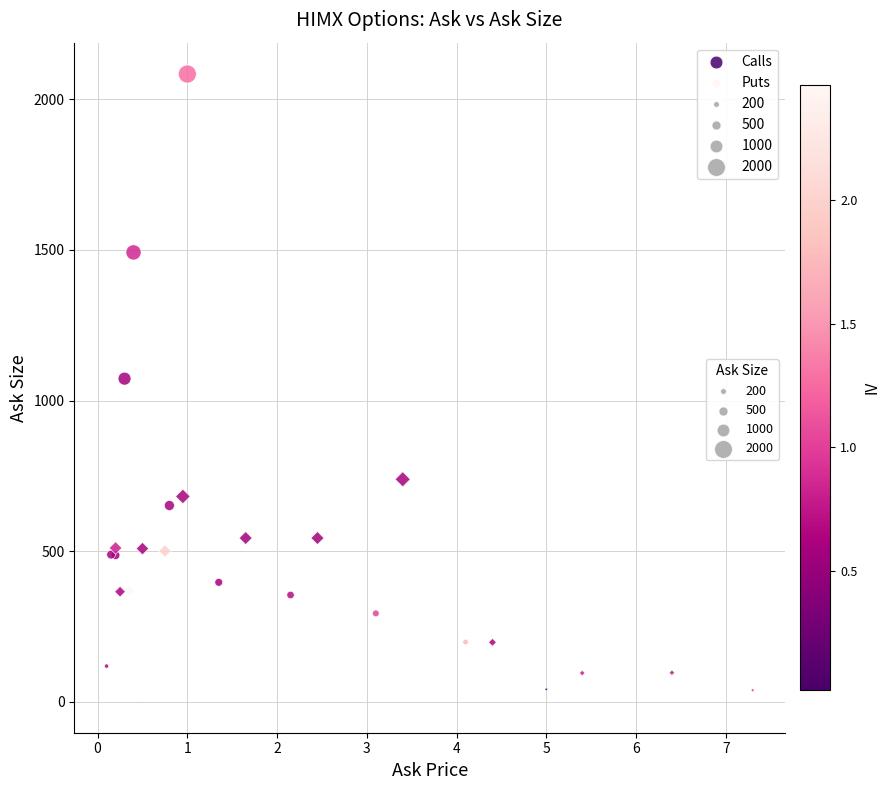

Which series has the largest Y range (max minus min)?

Calls